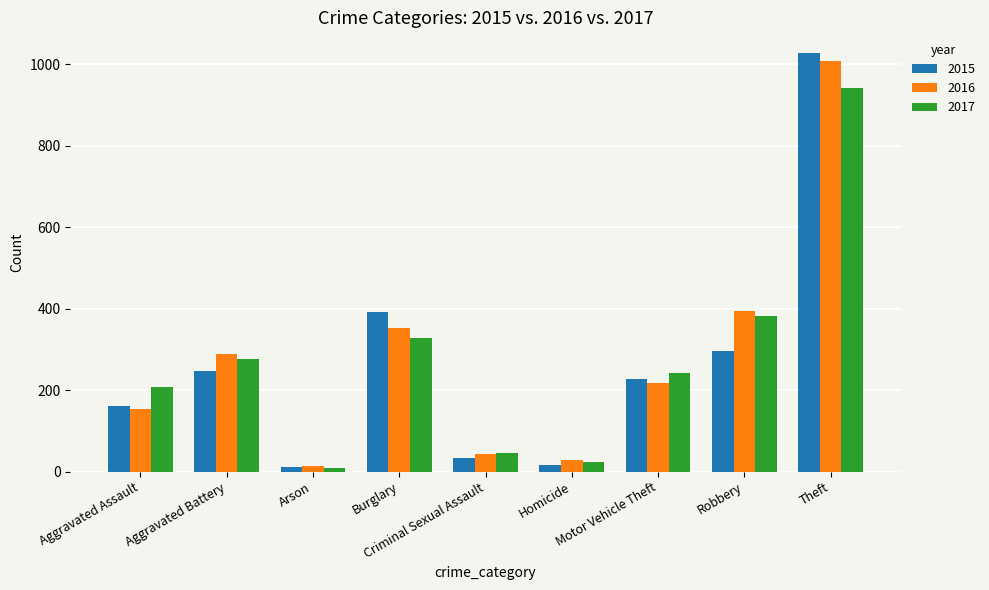

What is the lowest value of the 2016 series?

13